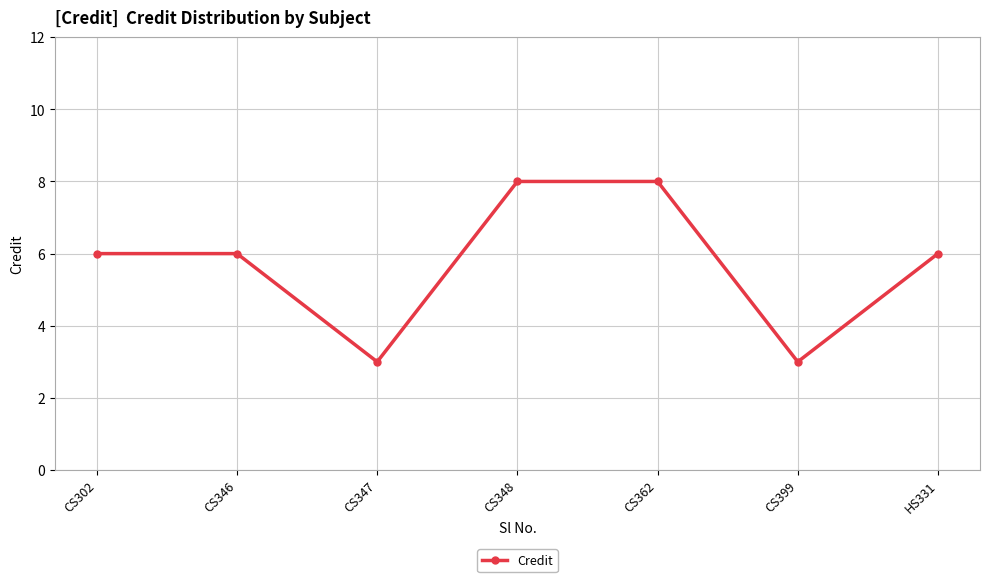

Reading right to left, extract all data points from this chart.

HS331=6	CS399=3	CS362=8	CS348=8	CS347=3	CS346=6	CS302=6